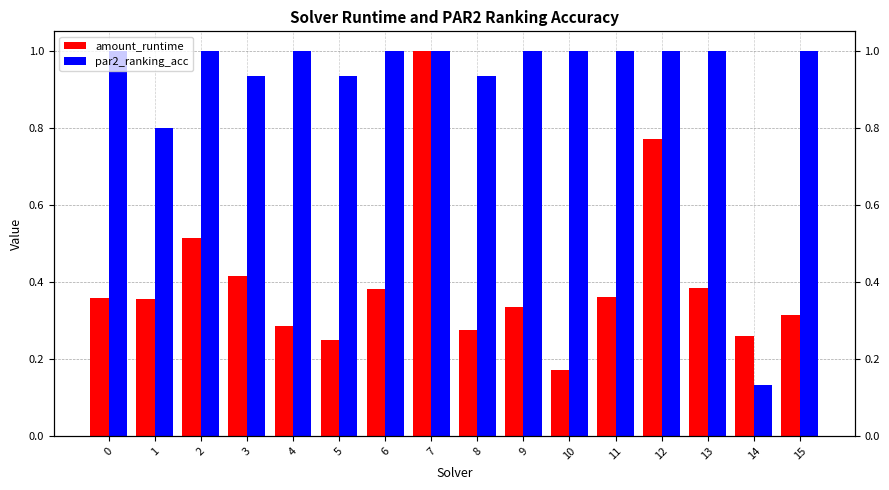

What value does the par2_ranking_acc series have at 6?

1.0